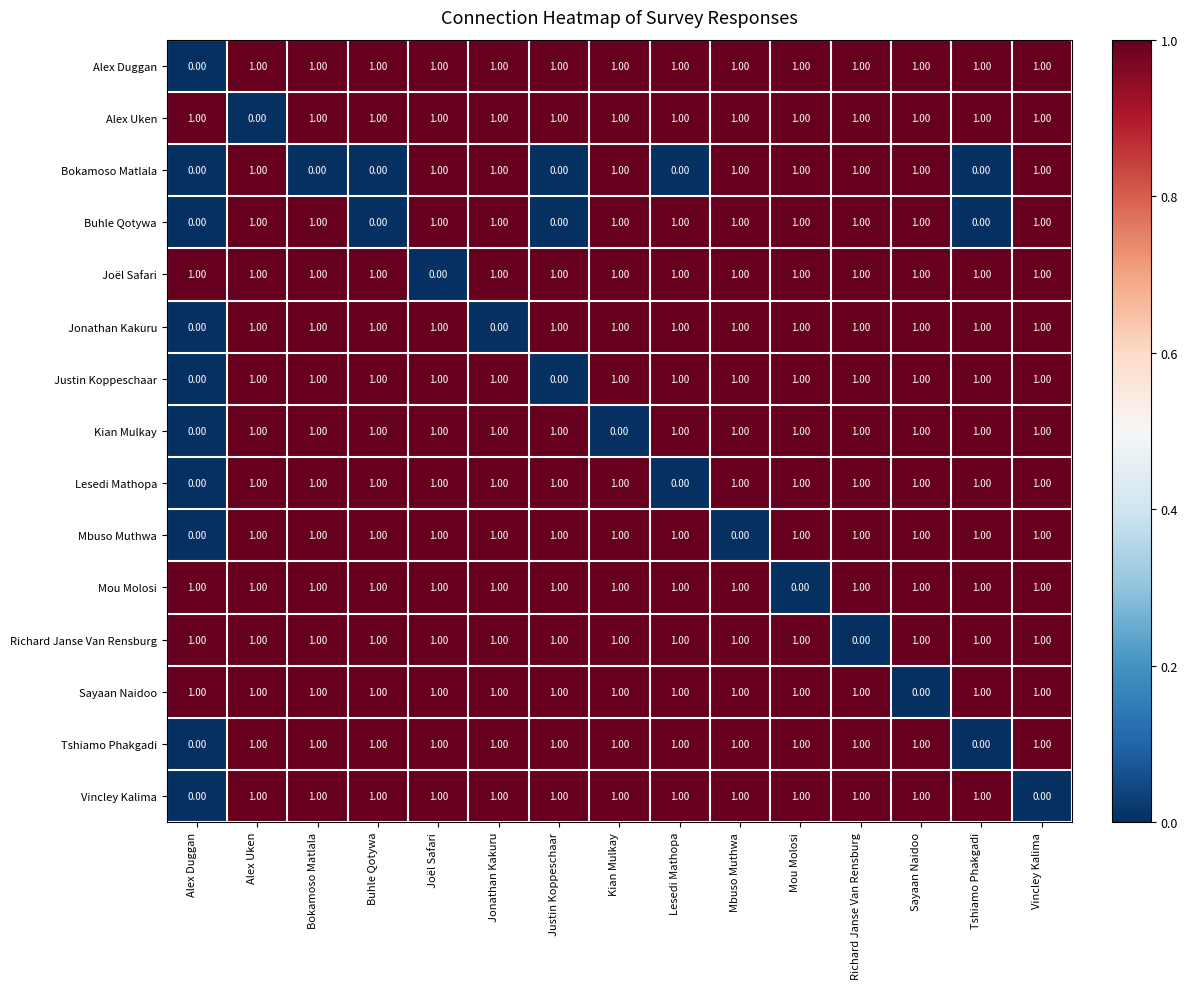

What is the sum of all Richard Janse Van Rensburg values?

14